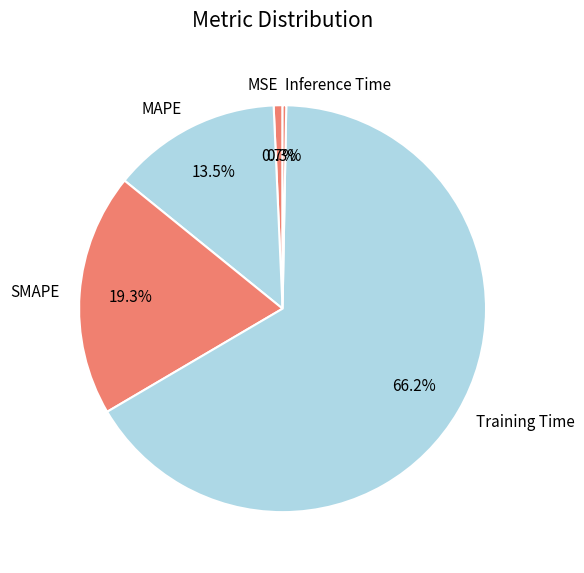

Does MSE represent more than half of the total?

No